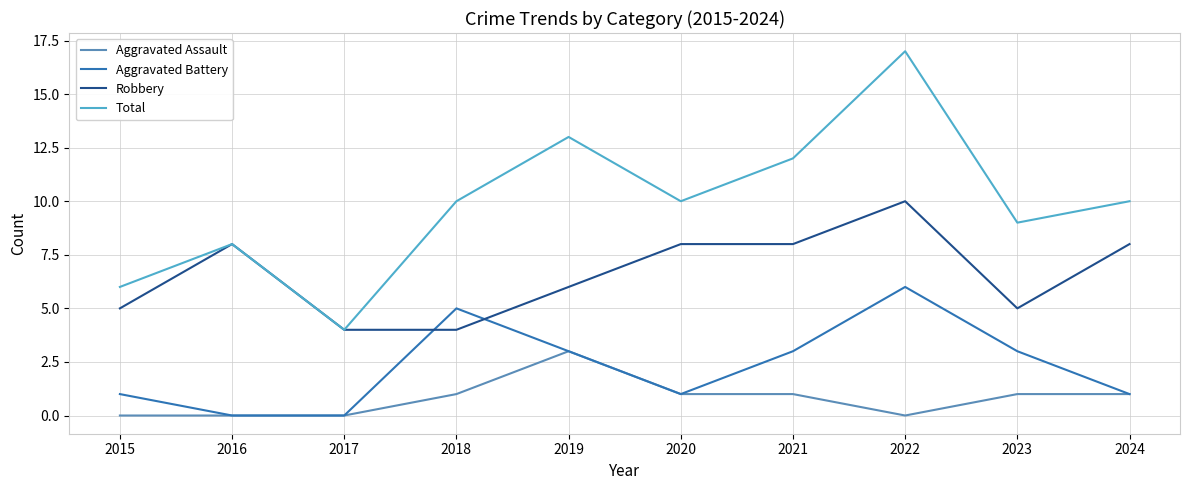

Reading left to right, extract all data points from this chart.

Aggravated Assault: 2015=0	2016=0	2017=0	2018=1	2019=3	2020=1	2021=1	2022=0	2023=1	2024=1
Aggravated Battery: 2015=1	2016=0	2017=0	2018=5	2019=3	2020=1	2021=3	2022=6	2023=3	2024=1
Robbery: 2015=5	2016=8	2017=4	2018=4	2019=6	2020=8	2021=8	2022=10	2023=5	2024=8
Total: 2015=6	2016=8	2017=4	2018=10	2019=13	2020=10	2021=12	2022=17	2023=9	2024=10